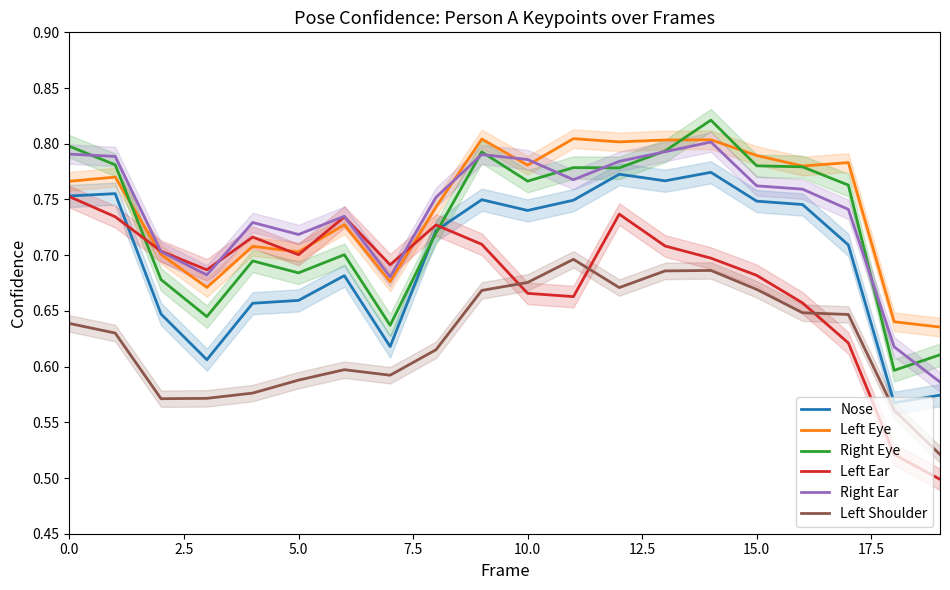

What is the smallest value displayed?

0.5